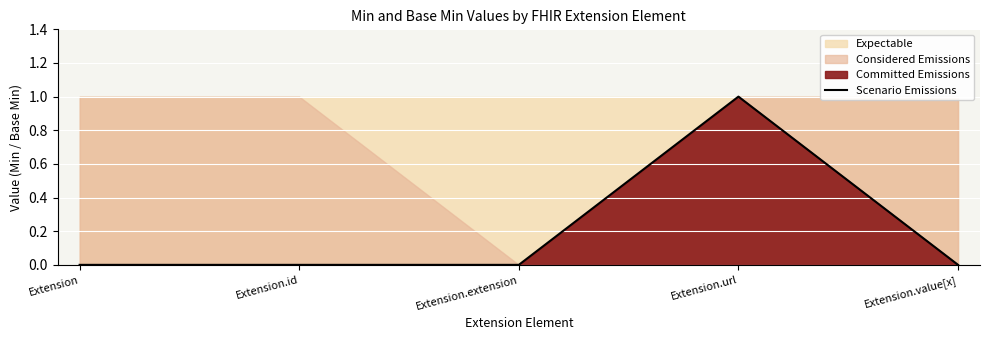

What is the label of the 1st point from the right?

Extension.value[x]